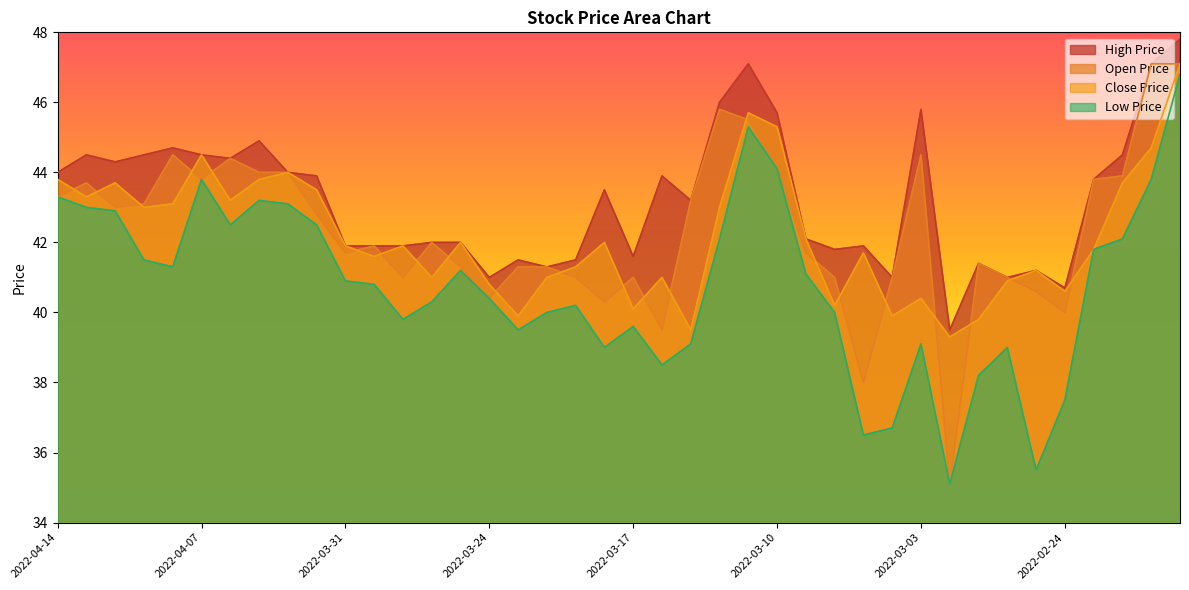

What is the value of the Closeprice point at the 26th from the left?

45.3